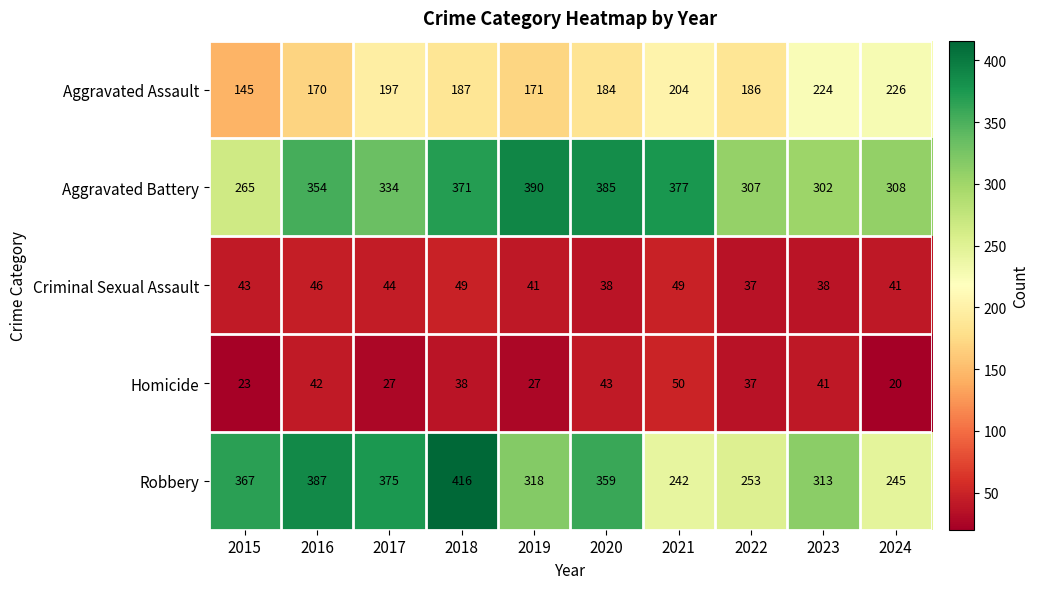

What is the sum of all Aggravated Assault values?

1894